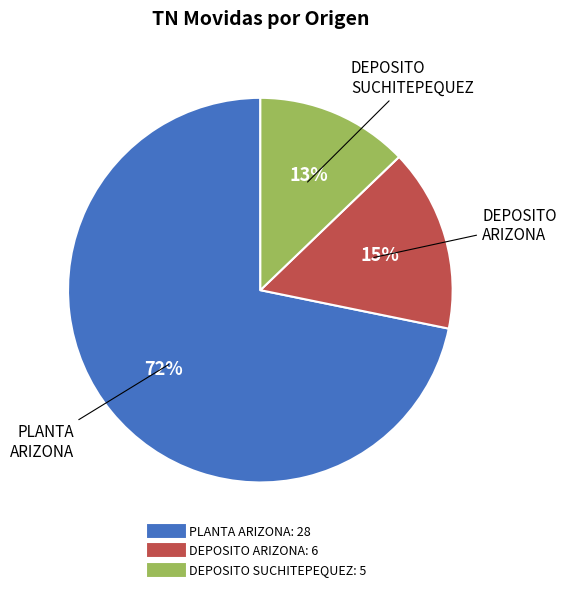

To the nearest percent, what is the average slice percentage?

33%